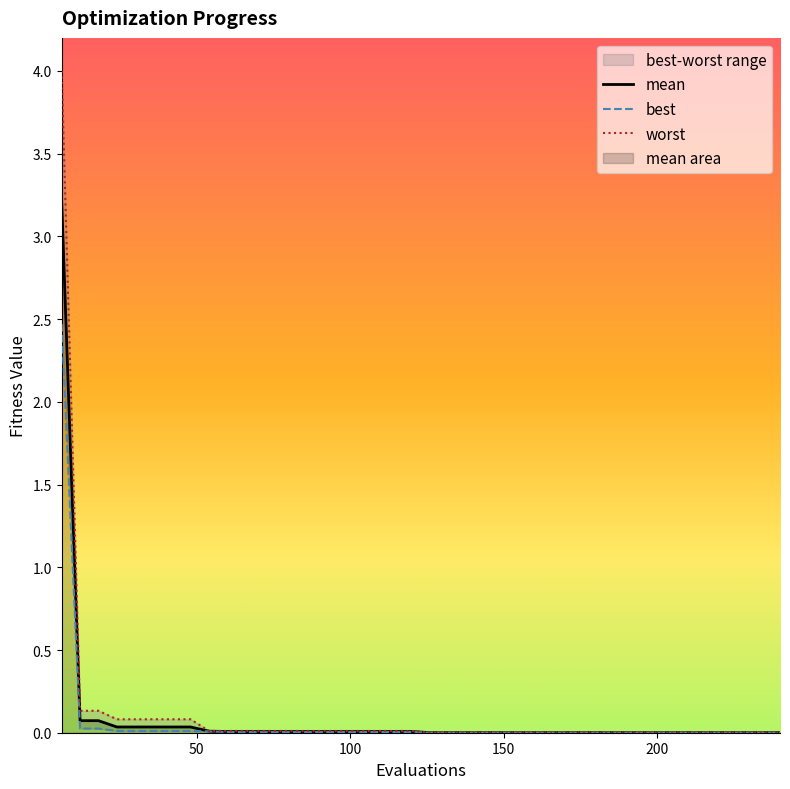

True or false: mean and worst intersect in this chart.

False